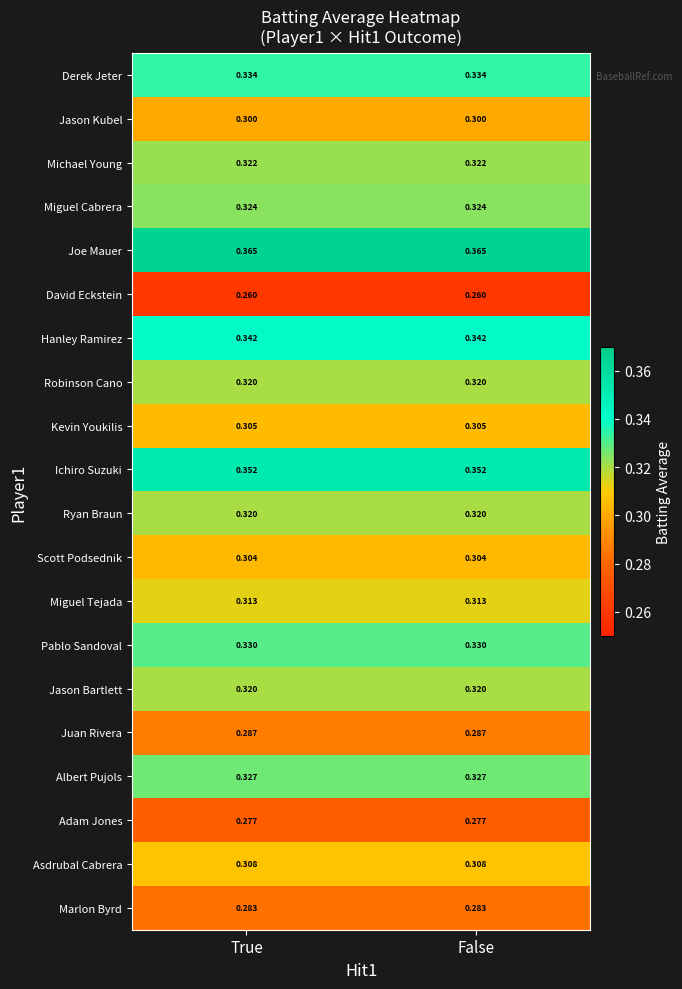

How many series are shown in this chart?

20